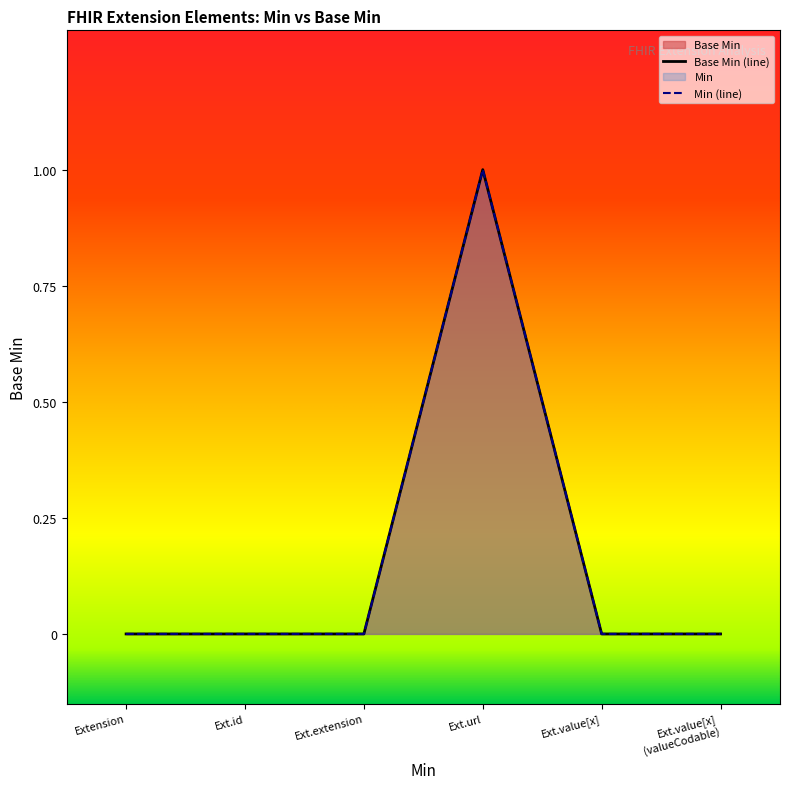

True or false: Base Min has more than 0 points higher than both neighbors.

True